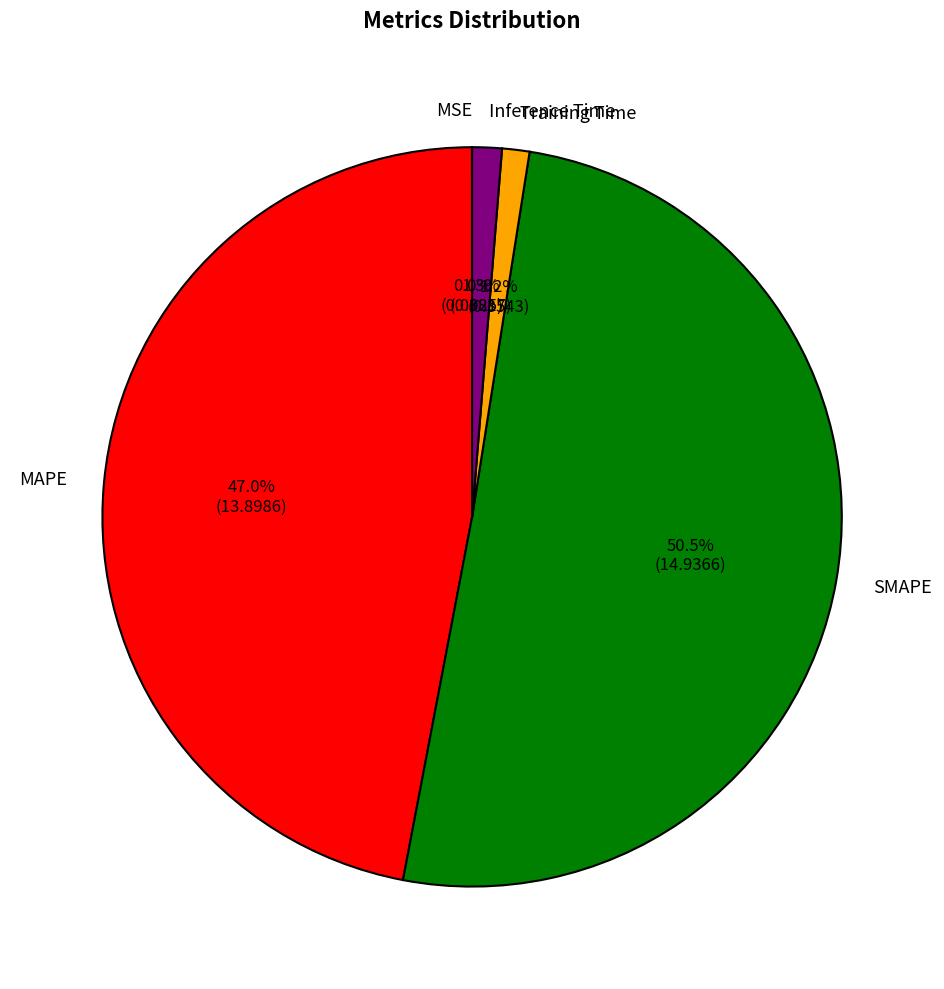

To the nearest percent, what percentage of the pie is MAPE?

47%